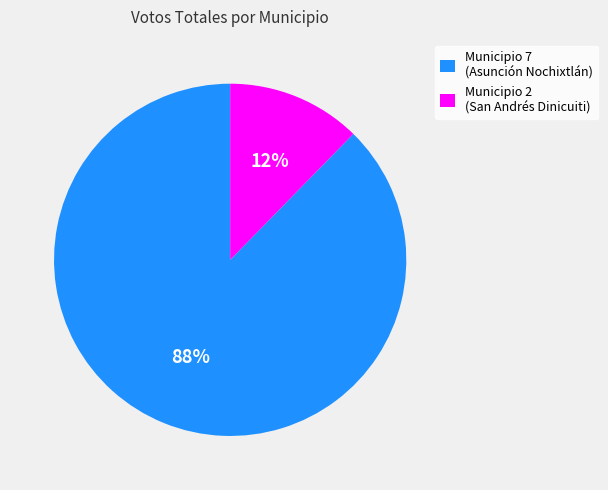

To the nearest percent, what is the average slice percentage?

50%